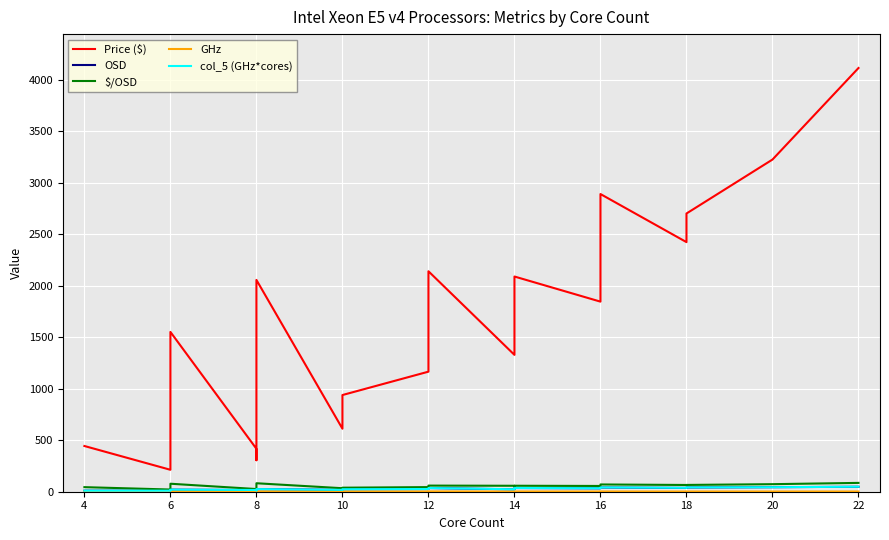

Count the number of categories in the chart.

21